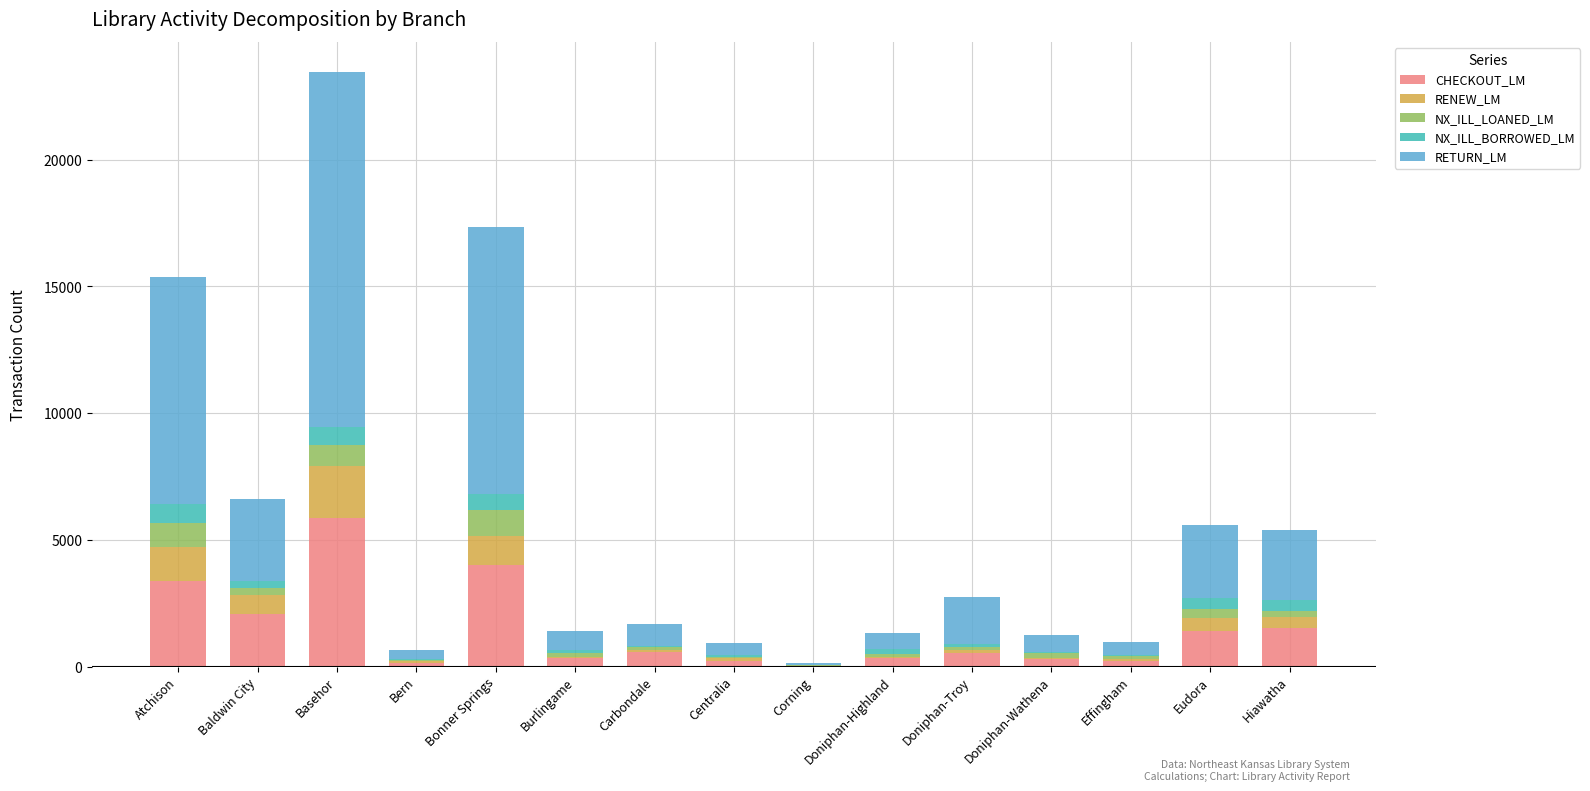

At which category is the sum across all series the highest?

Basehor